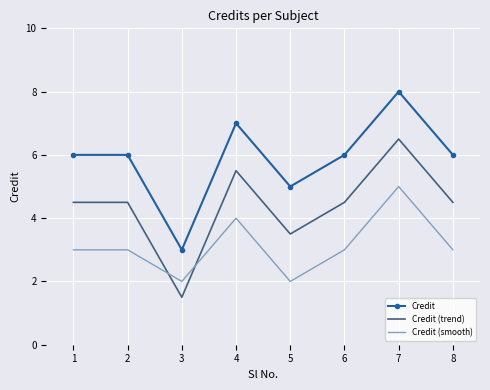

Which series has the largest total across all categories?

Credit